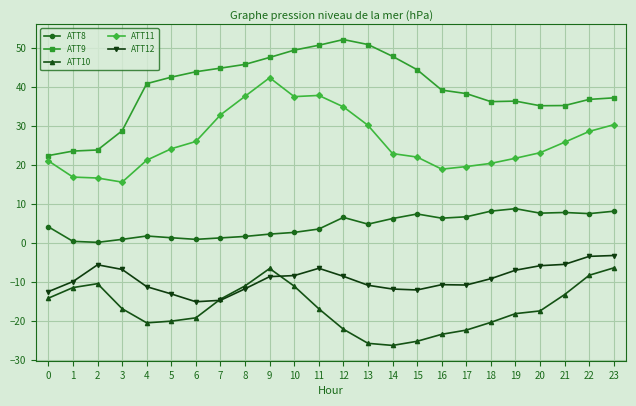

At which category is the sum across all series the highest?

9